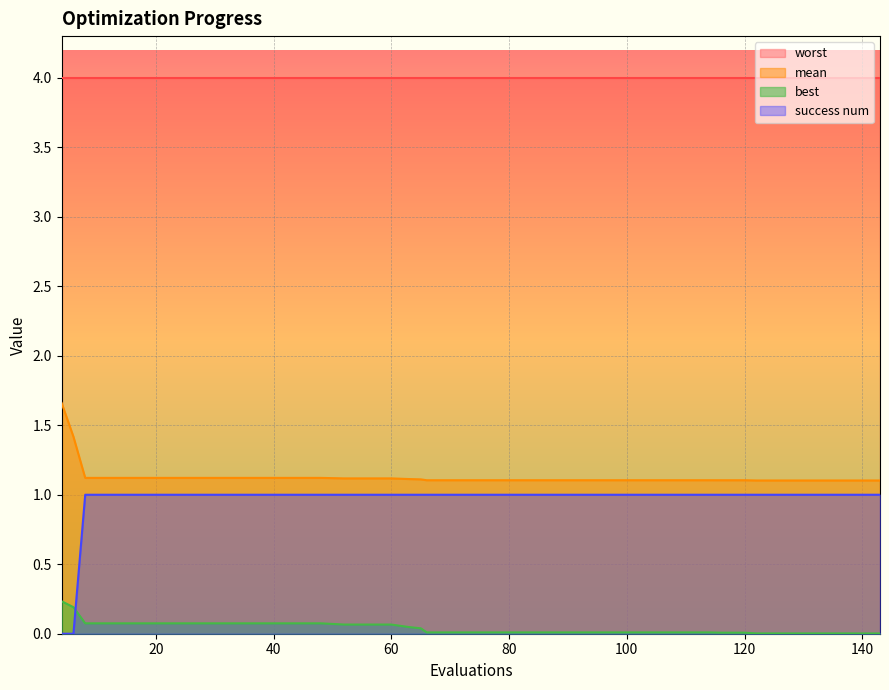

What is the highest value of the success num series?

1.0